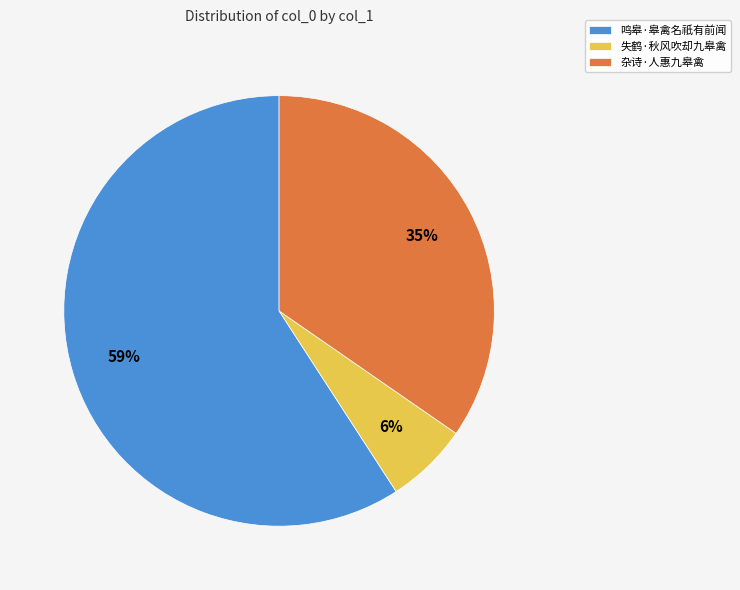

To the nearest percent, what is the combined percentage of 杂诗·人惠九皋禽 and 鸣皋·皋禽名祇有前闻?

94%